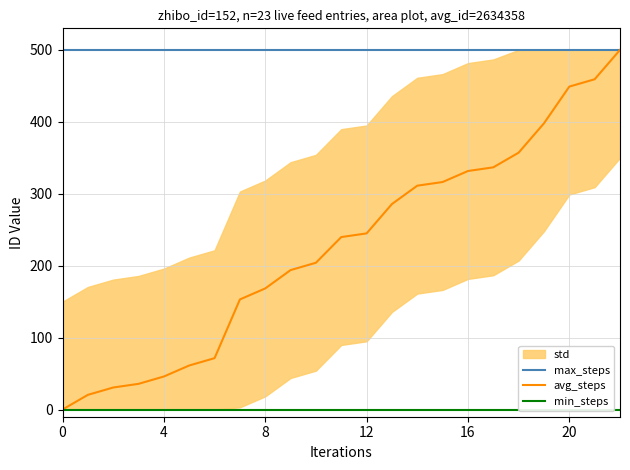

At how many categories does at least one series exceed 453?

23